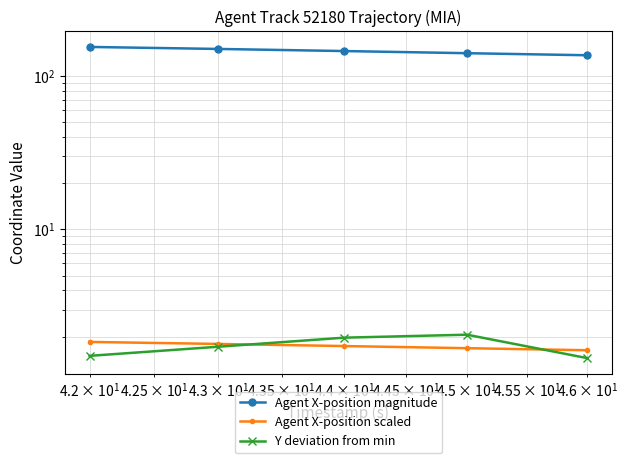

Reading left to right, extract all data points from this chart.

Agent X-position magnitude: 154.0	149.5	144.8	140.2	136.0
Agent X-position scaled: 1.8	1.8	1.7	1.7	1.6
Y deviation from min: 1.5	1.7	2.0	2.1	1.5